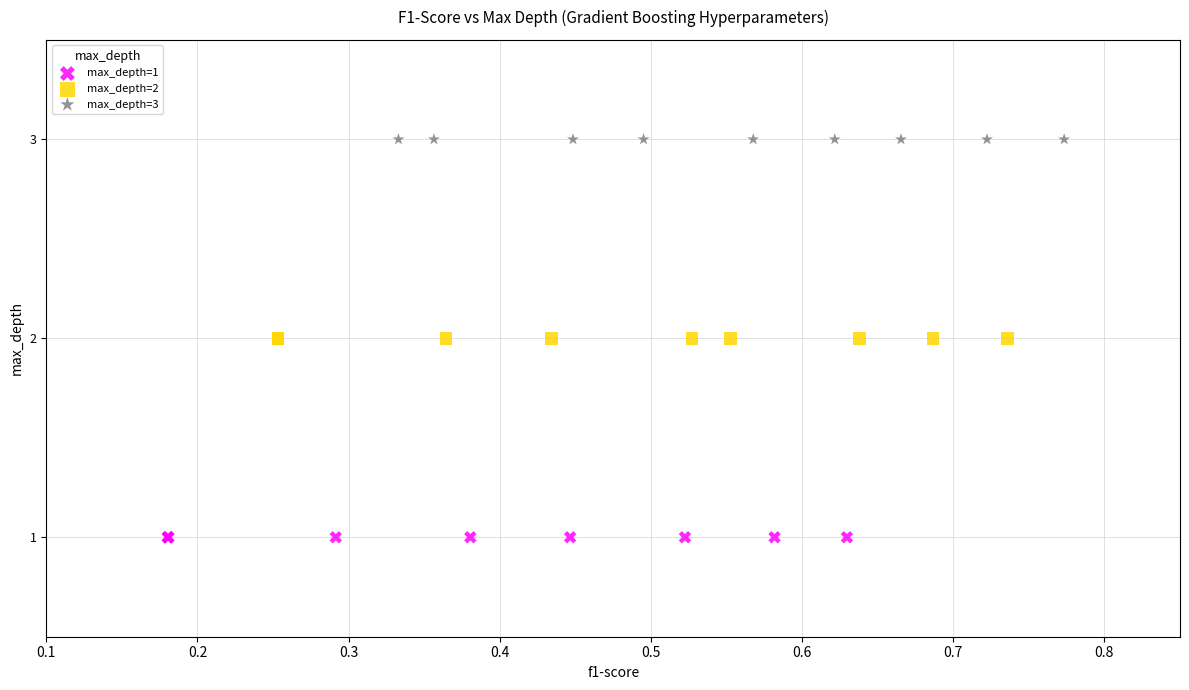

Which series contains the lowest Y value?

max_depth=1